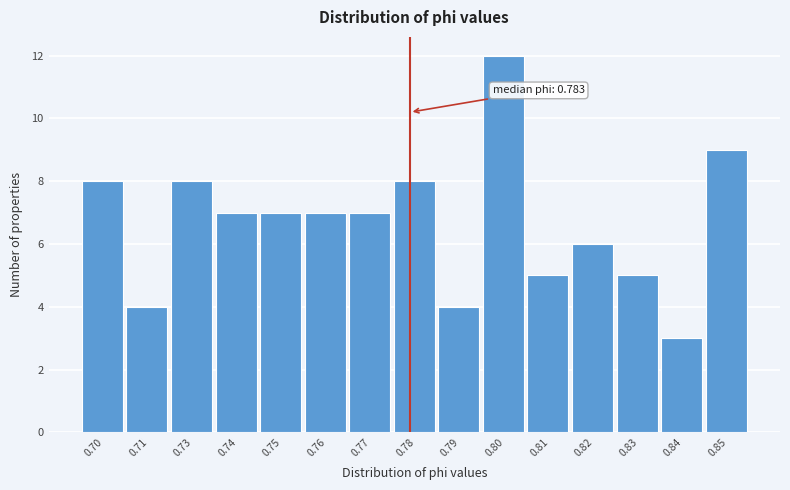

Reading left to right, transcribe all the data shown in this chart.

8	4	8	7	7	7	7	8	4	12	5	6	5	3	9